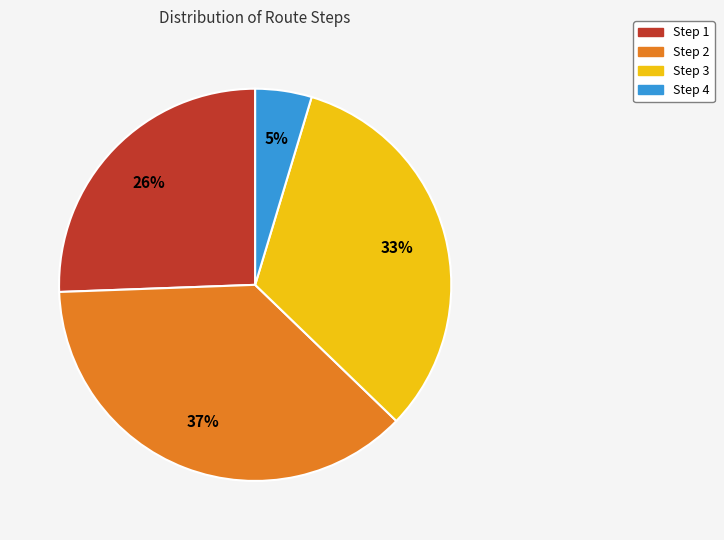

How many slices are in this pie chart?

4